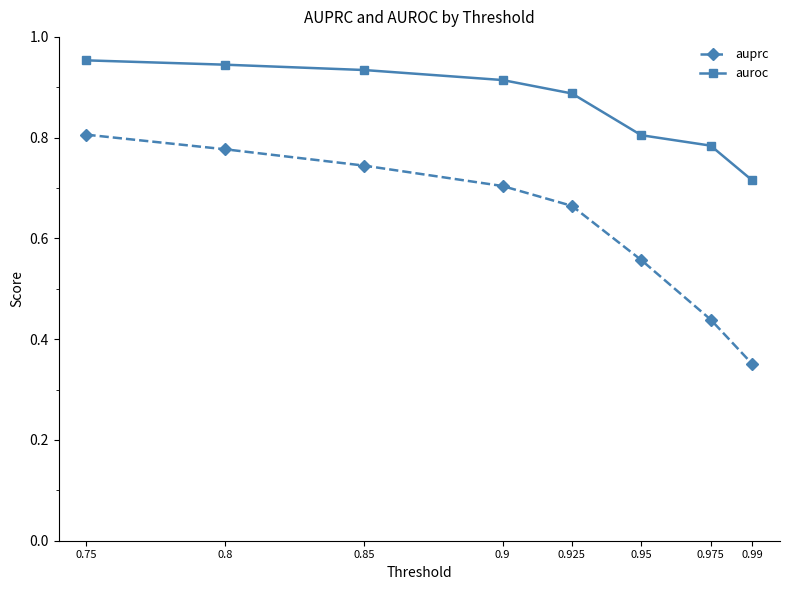

What is the label of the 3rd point from the left?

0.85